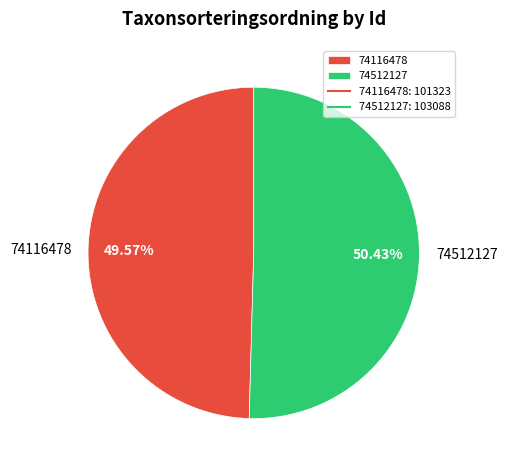

Is it true that 74512127 is 41% of the pie?

False